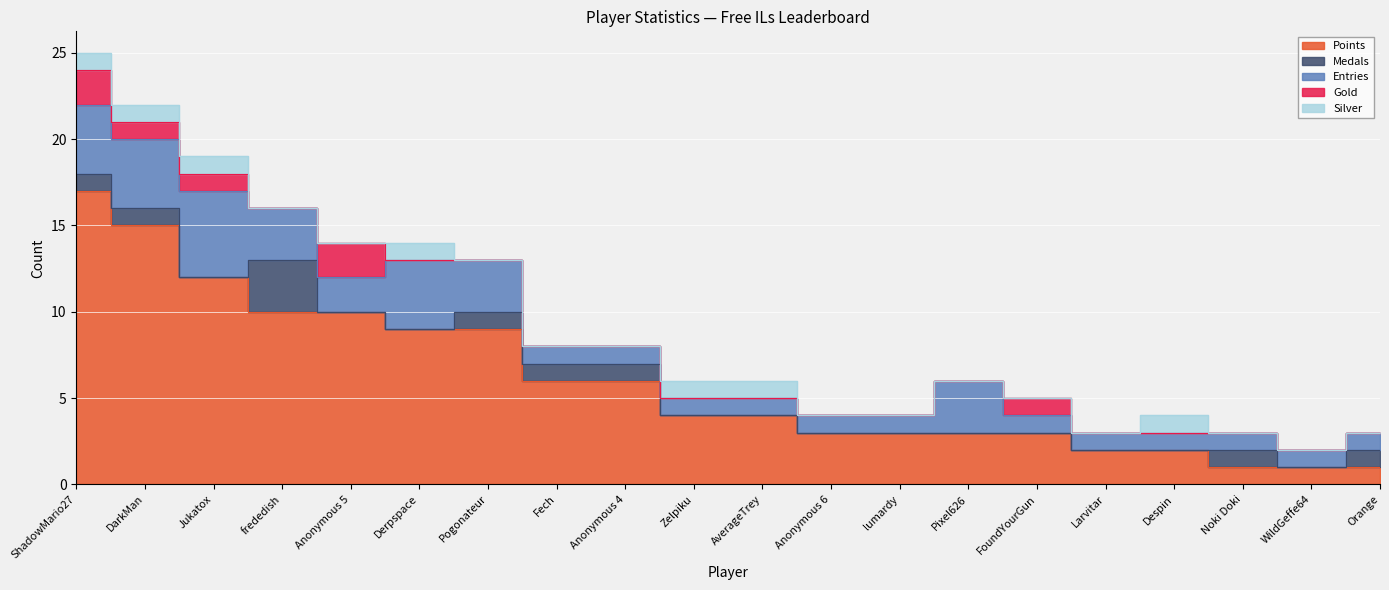

What are all the series names shown in the legend?

Points, Medals, Entries, Gold, Silver